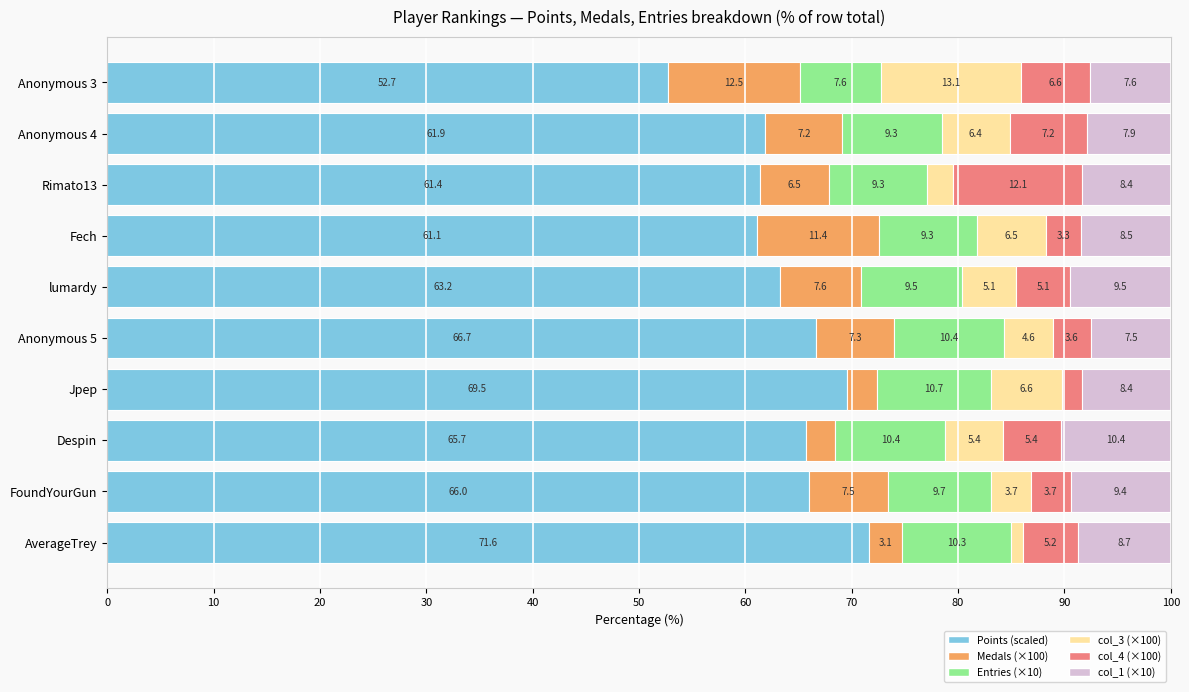

What is the maximum value for Points (scaled)?

71.6